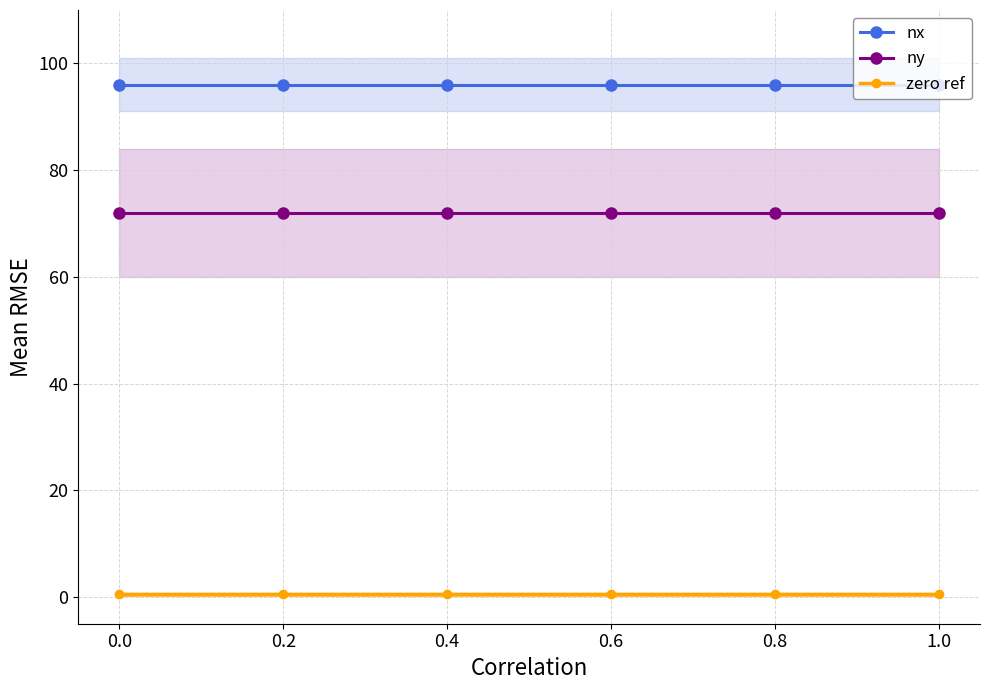

Which series has the widest spread of values?

nx